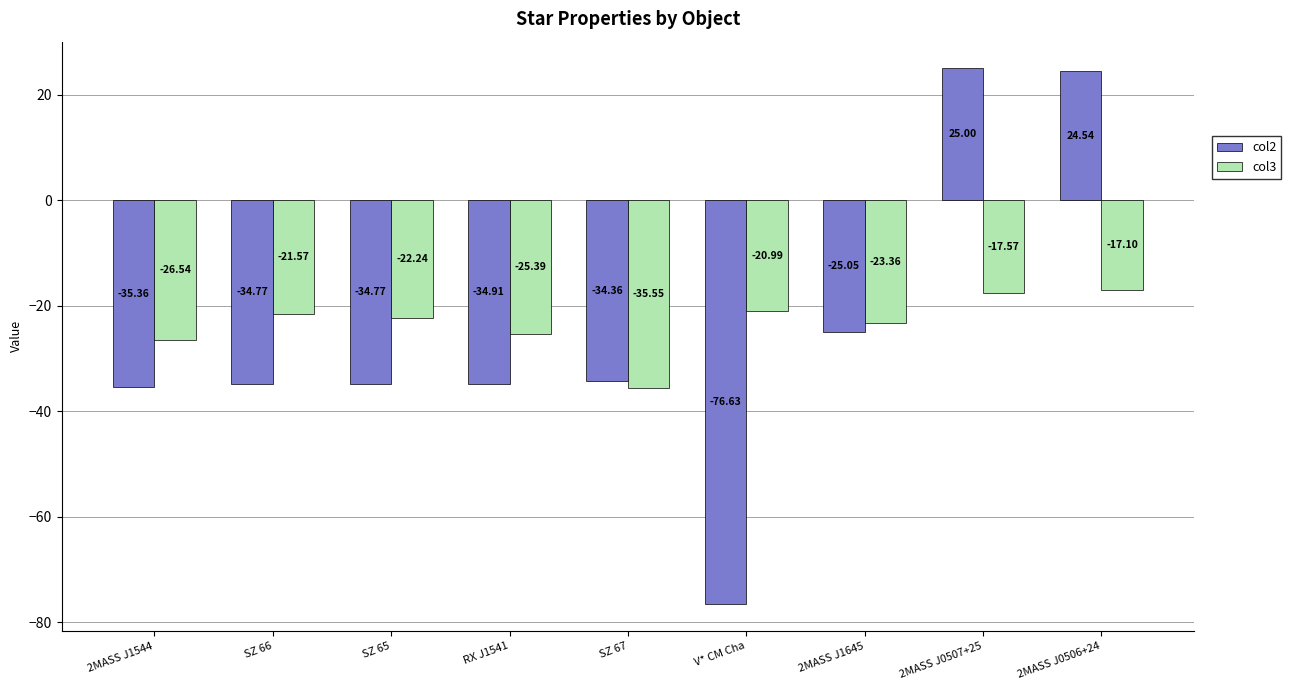

What is the difference between the col3 values at SZ 66 and 2MASS J0507+25?

4.0